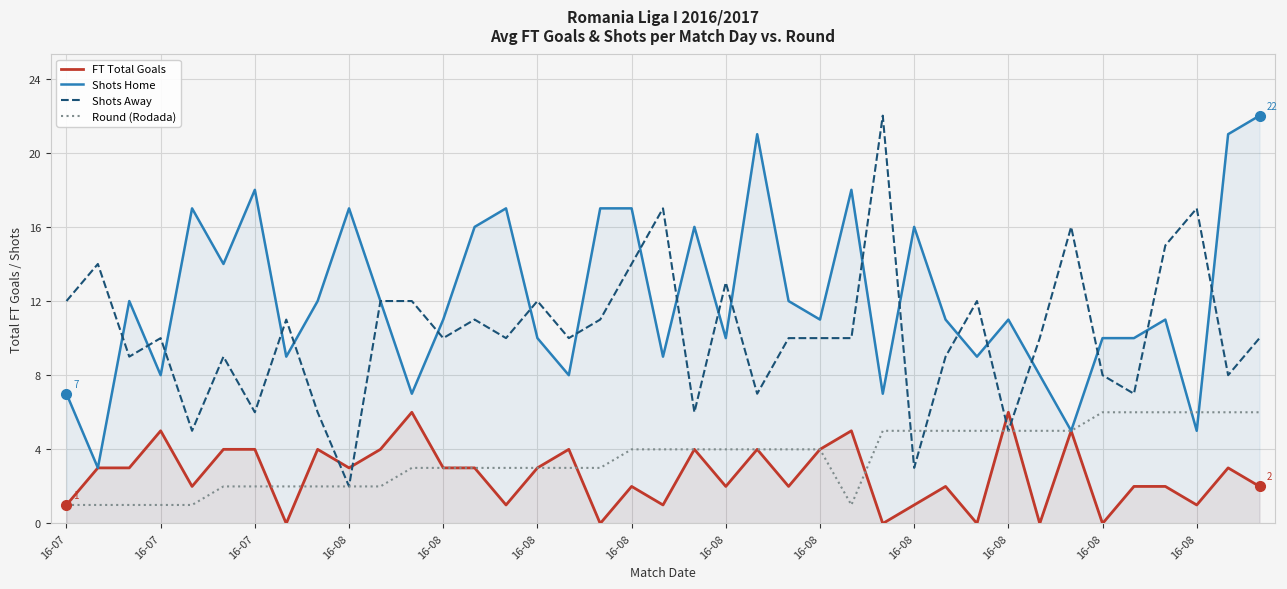

At which category is the sum across all series the highest?

38